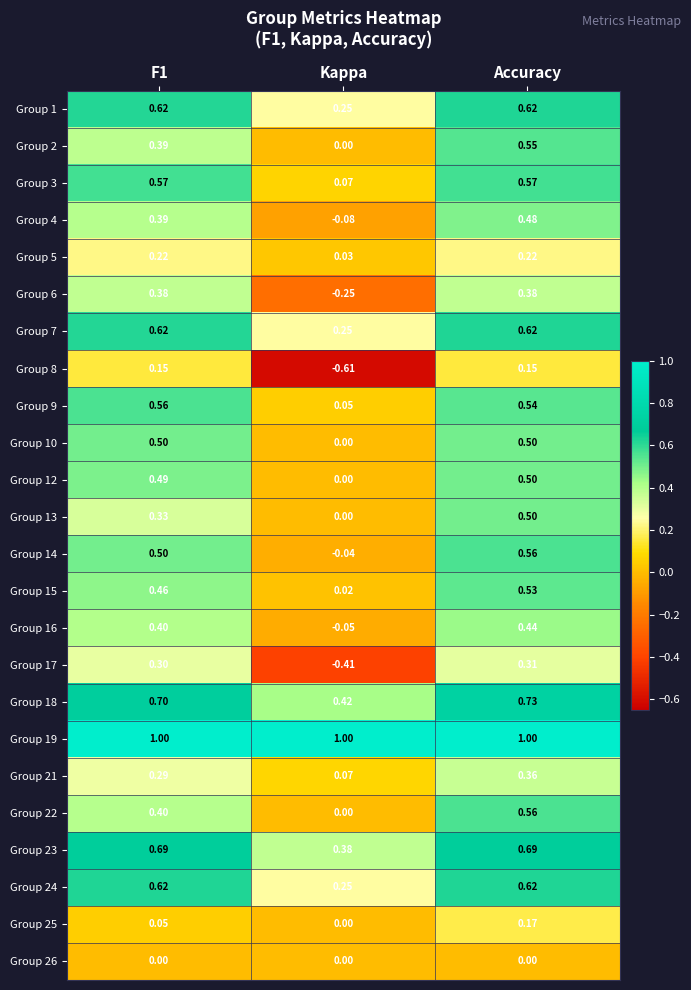

Is the value of Group 26 at F1 greater than the value of Group 3 at F1?

No